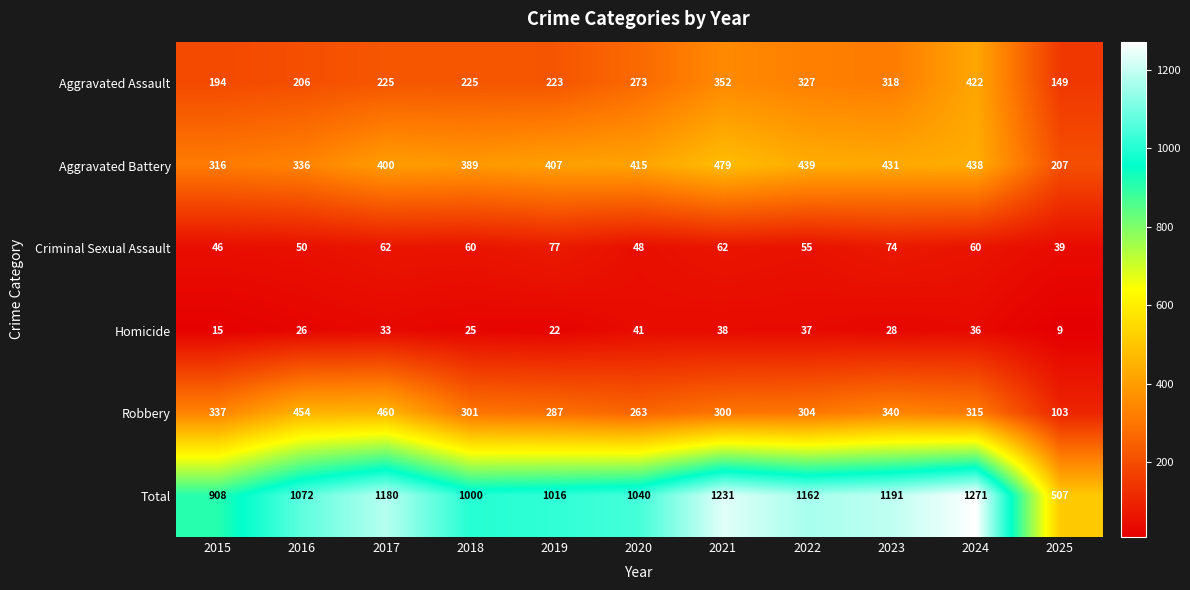

List the series in order of their peak value, highest first.

Total, Aggravated Battery, Robbery, Aggravated Assault, Criminal Sexual Assault, Homicide